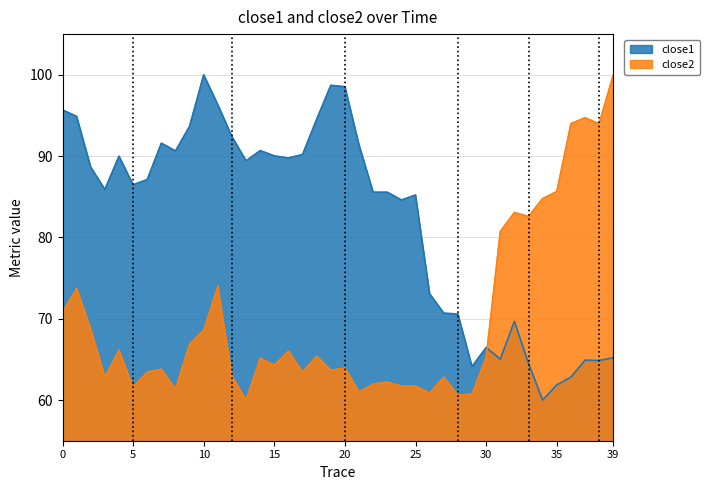

Which series has the largest total across all categories?

close1